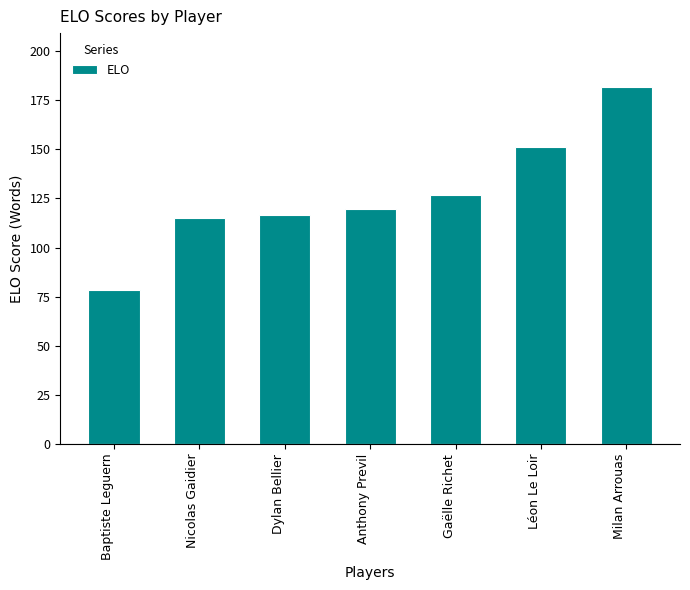

What is the average value?

127.1